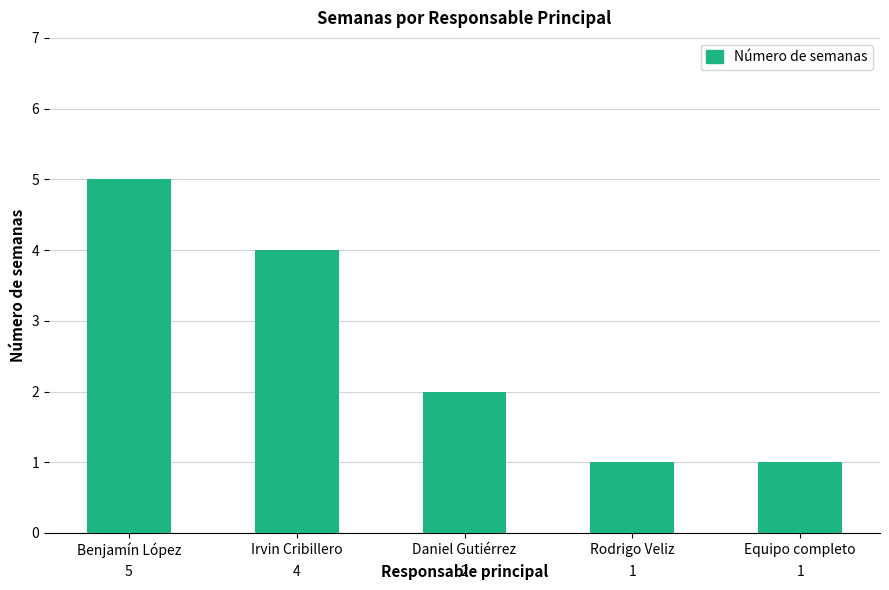

At which category does the chart reach its peak across all series?

Benjamín López